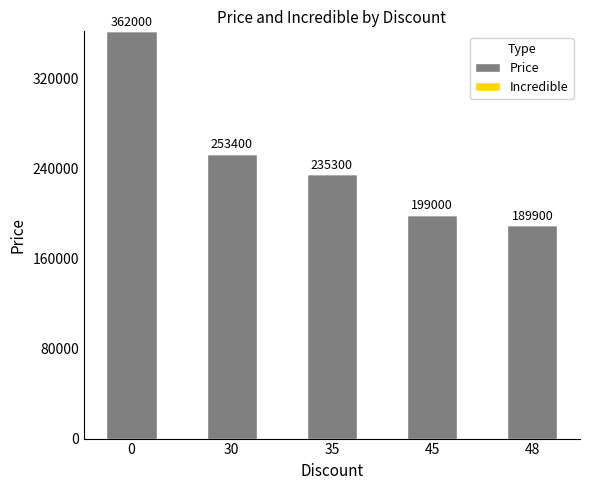

Rank the categories by value from highest to lowest.

0, 30, 35, 45, 48